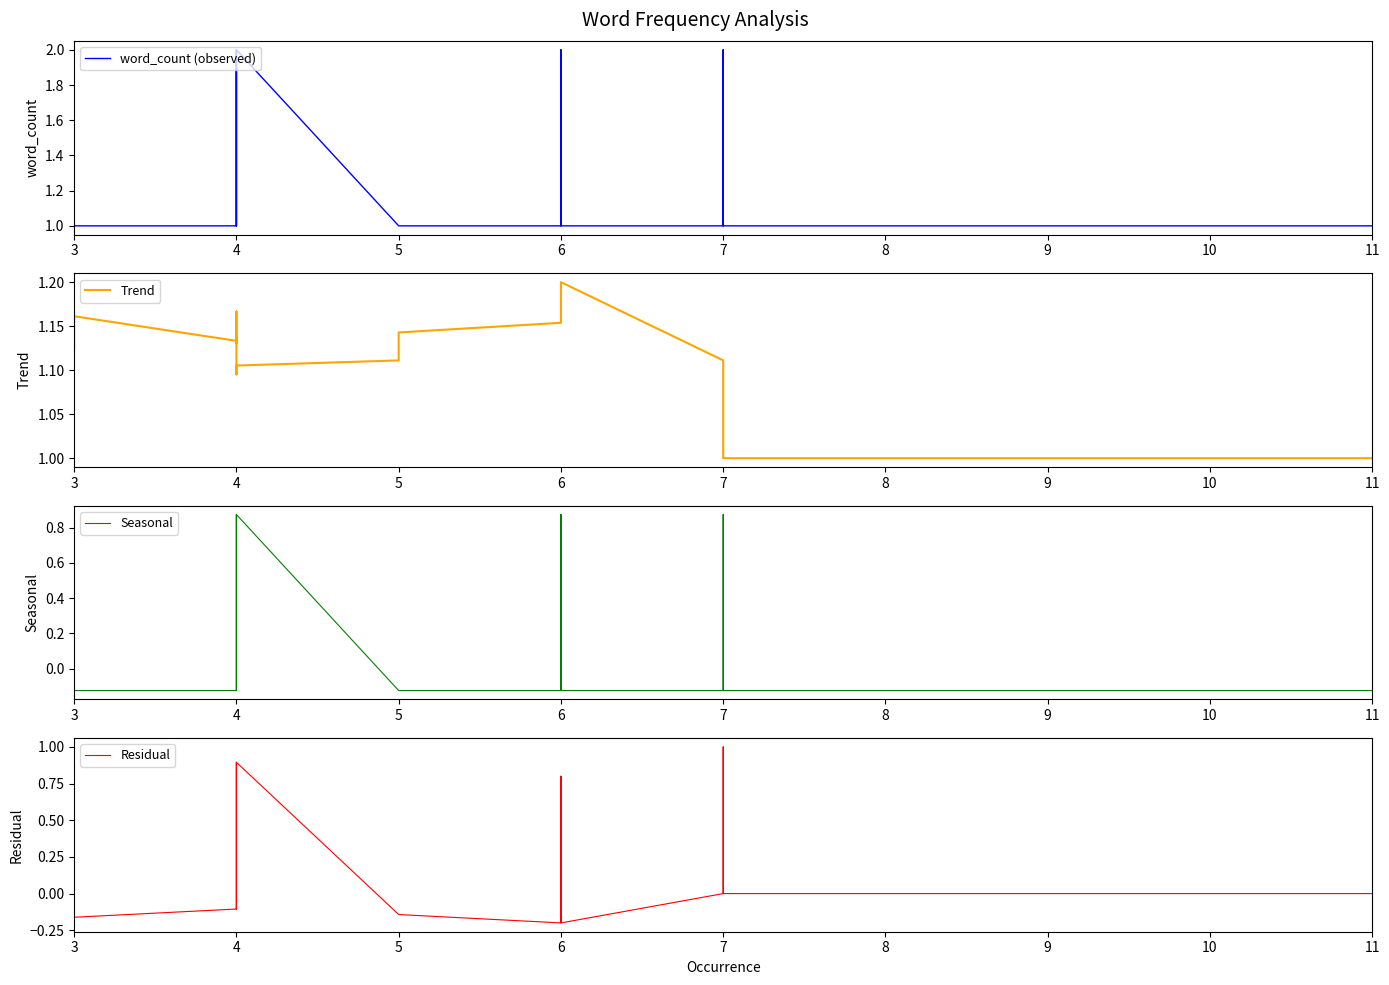

True or false: word_count (observed) and Residual intersect in this chart.

False